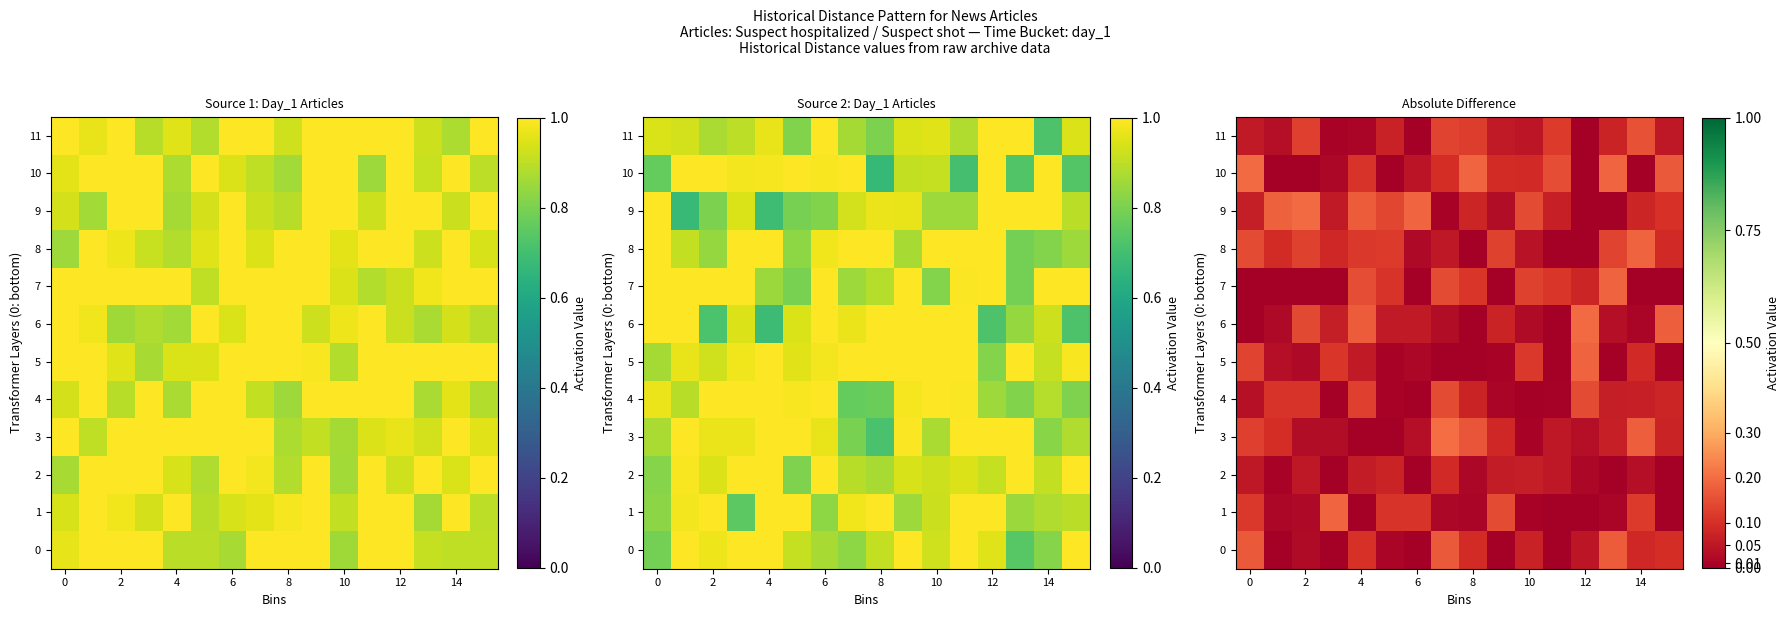

What is the difference between the highest and lowest values at 13?

0.2